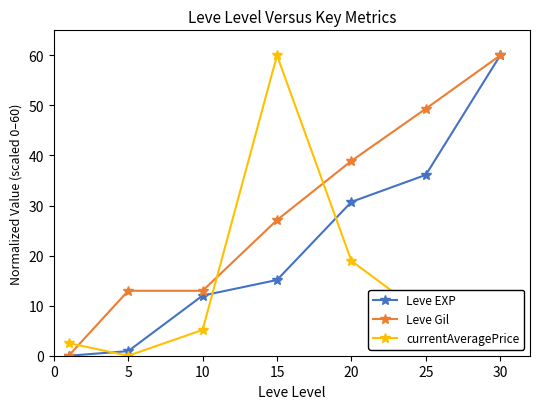

What is the value of the Leve Gil point at the 4th from the left?

27.1